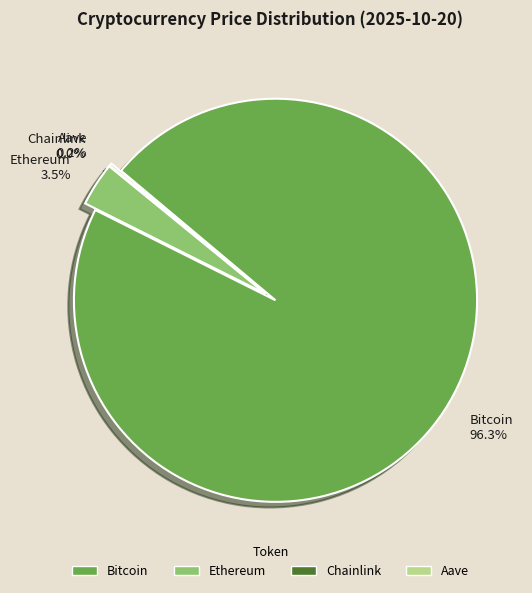

What percentage do Ethereum and Aave together represent?

3.7%